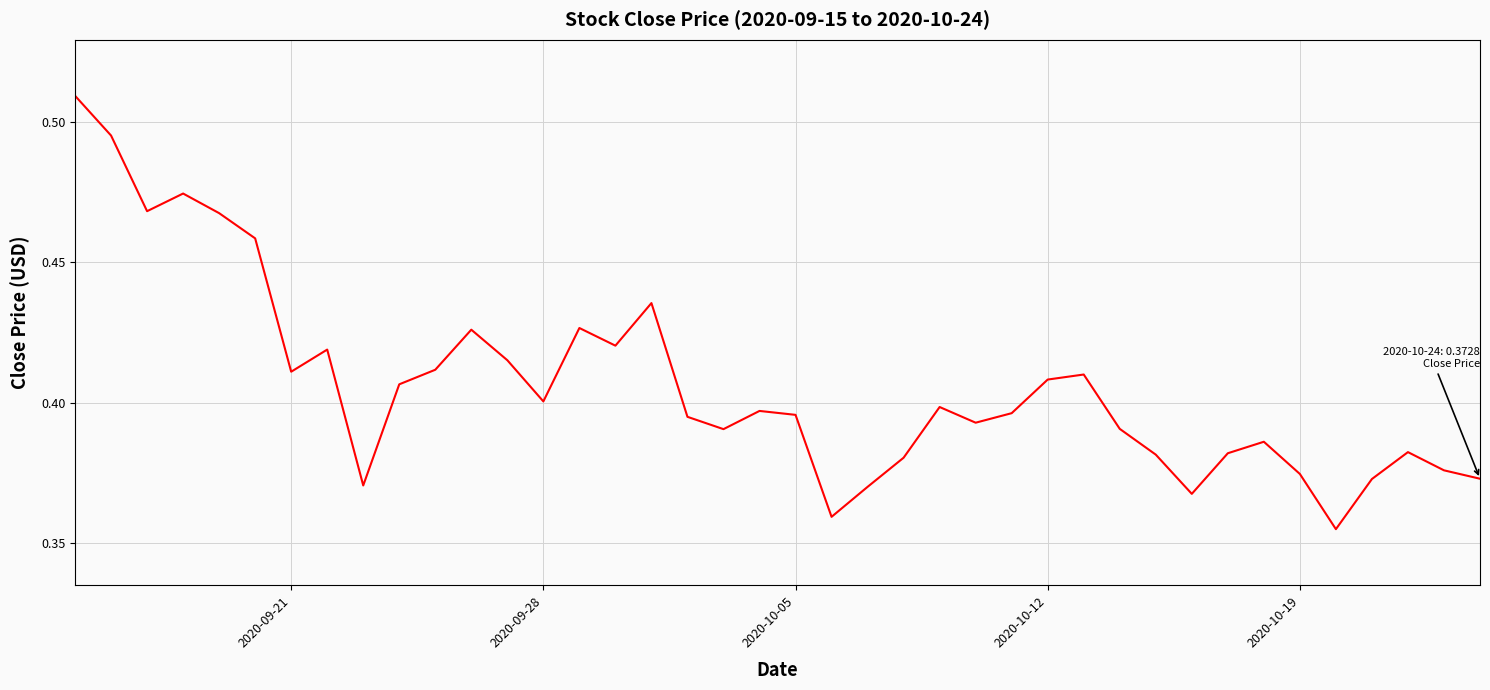

True or false: there are more than 2 points higher than both neighbors.

True